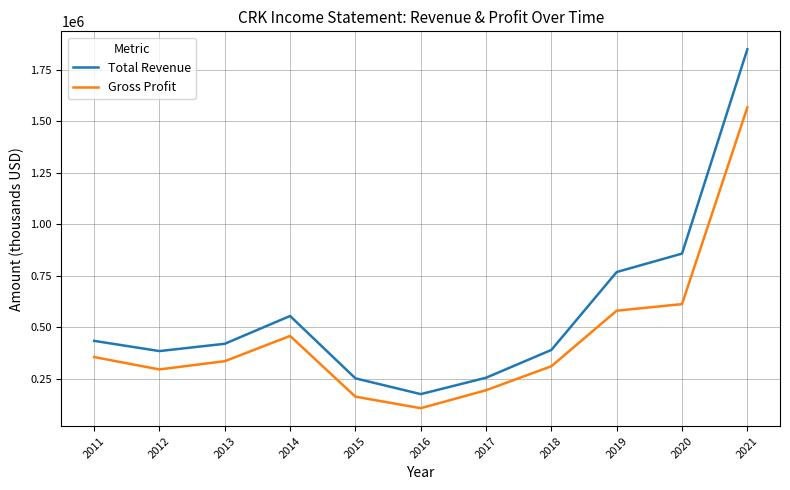

At which category is the sum across all series the highest?

2021